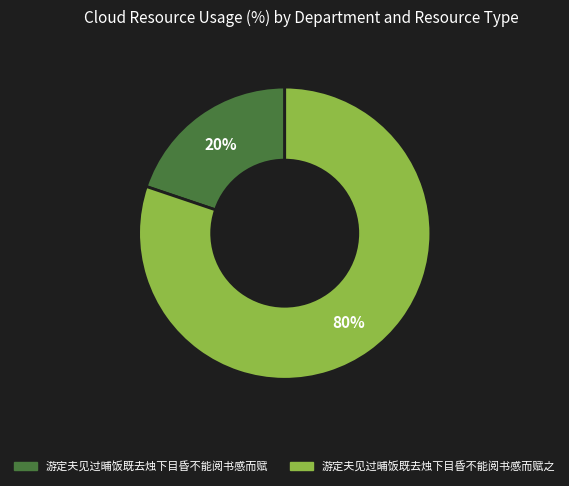

Is there a majority slice in this chart?

Yes